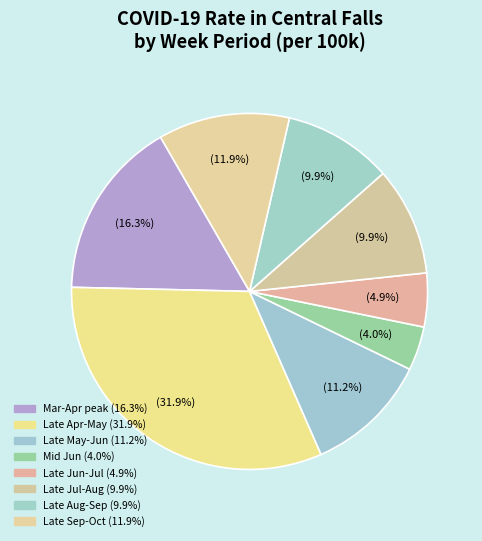

Does any single category account for the majority?

No